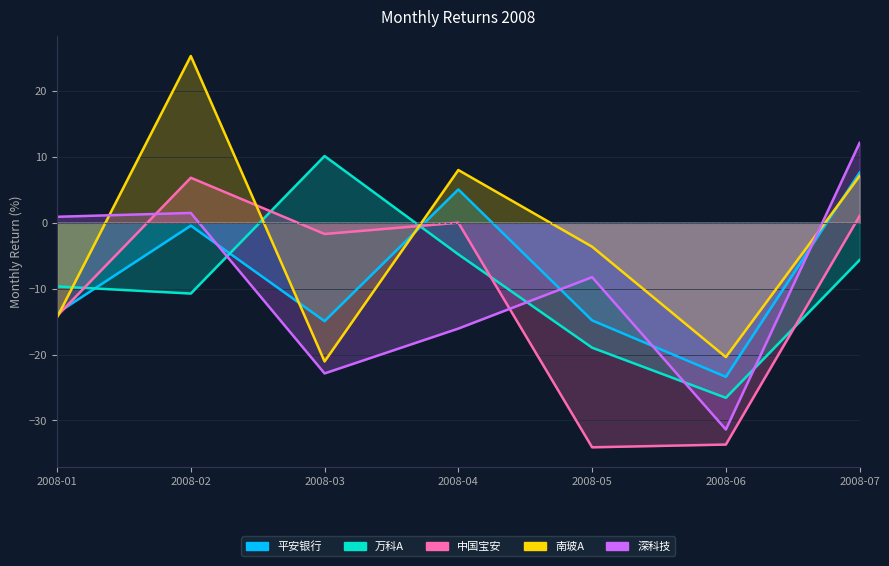

Rank the categories by 平安银行 value from highest to lowest.

2008-07, 2008-04, 2008-02, 2008-01, 2008-05, 2008-03, 2008-06